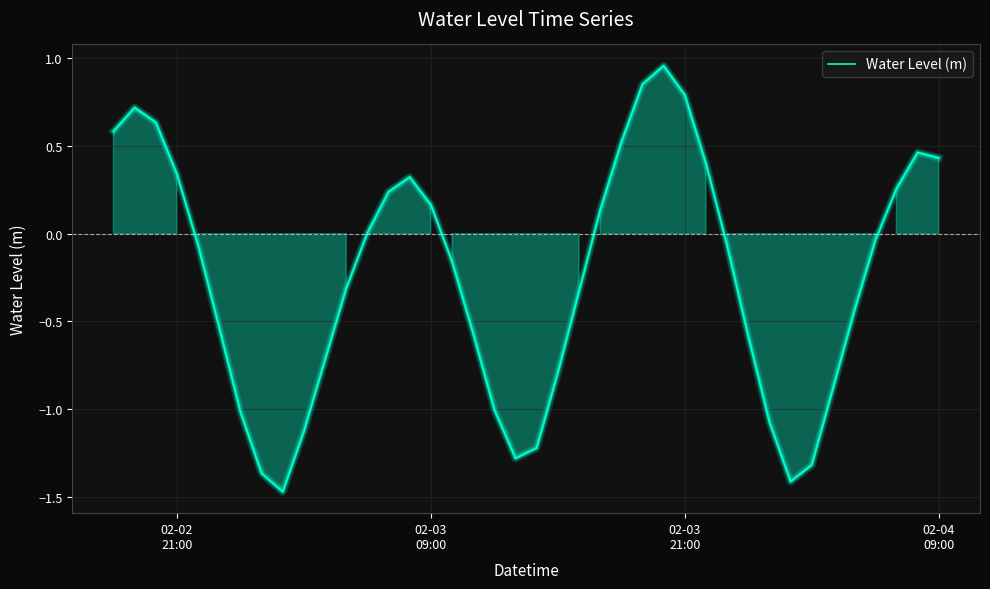

Does the chart have visible grid lines?

Yes